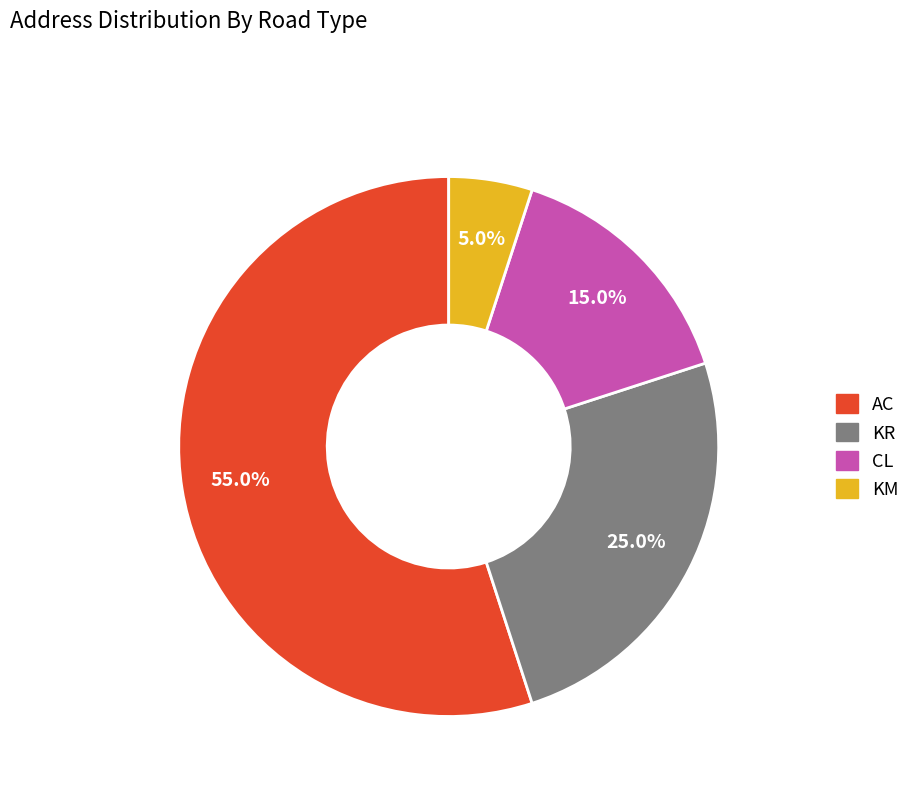

To the nearest percent, what percentage of the pie is KR?

25%